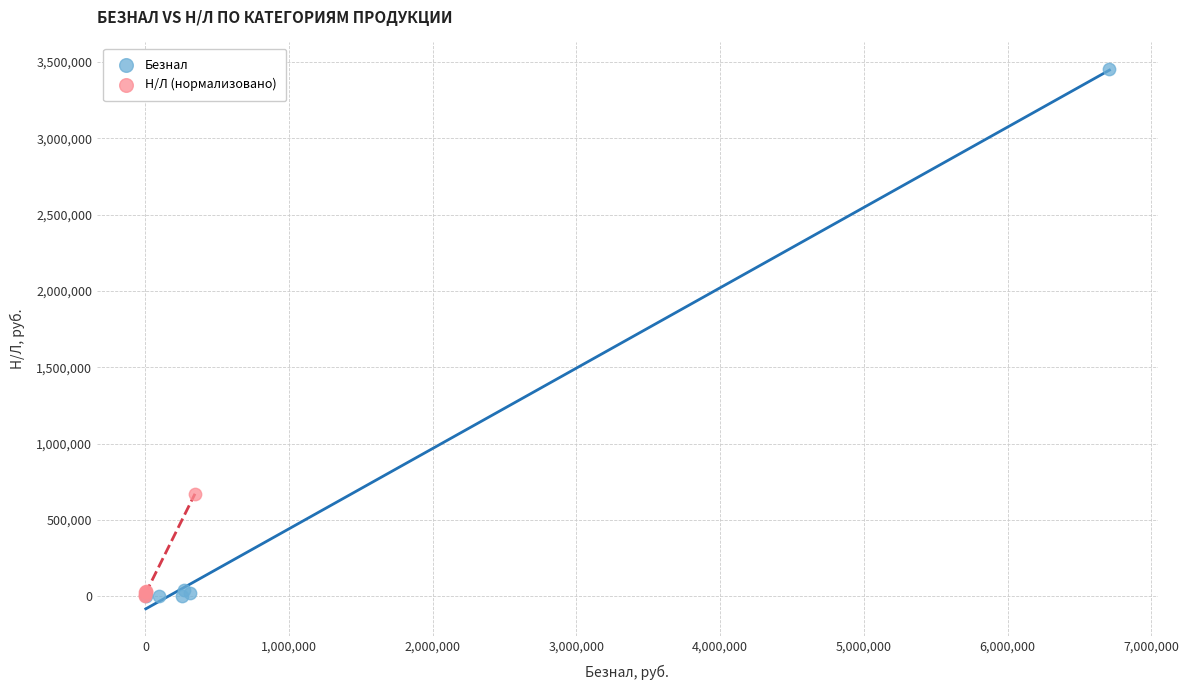

Which series reaches the maximum Y coordinate?

Безнал